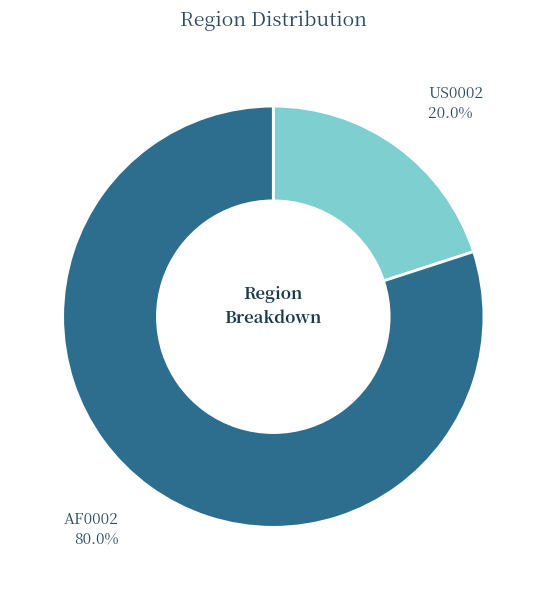

How many segments does this pie chart have?

2